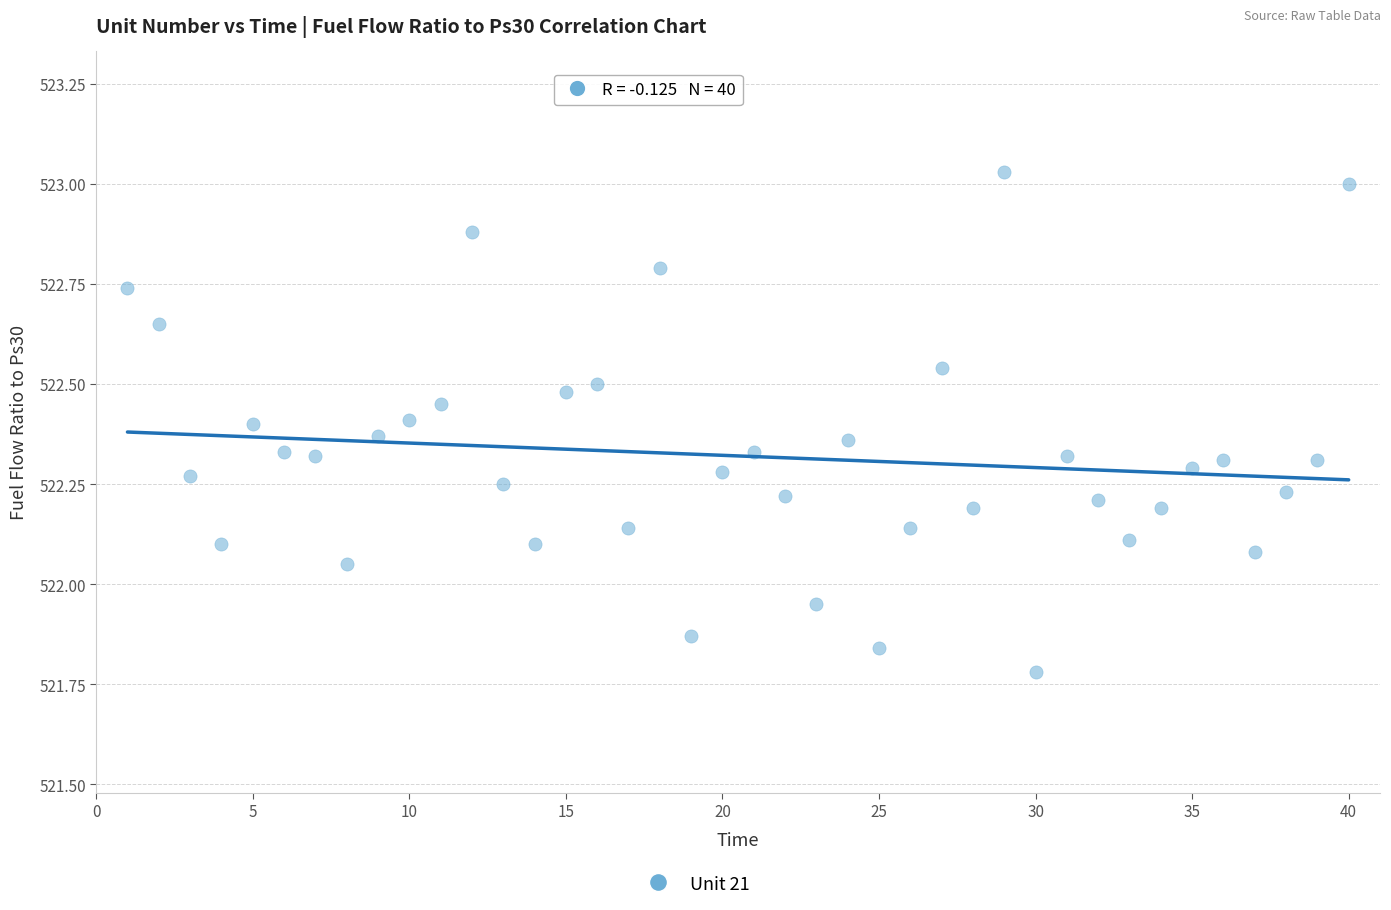

What is the range of X values (max minus min)?

39.0